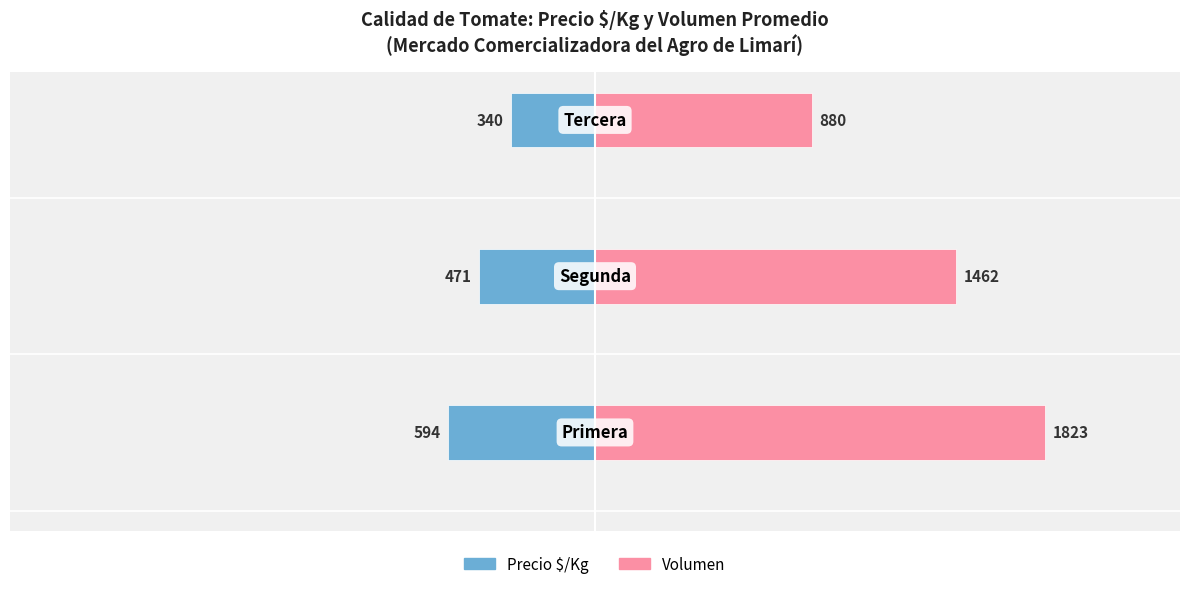

Reading right to left, list all the values displayed in this chart.

Precio $/Kg: -340	-471	-594
Volumen: 880	1462	1823